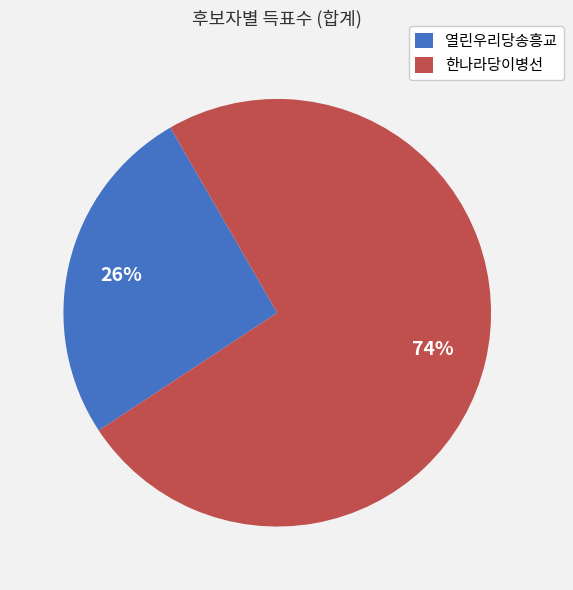

Which has a higher value, 한나라당이병선 or 열린우리당송흥교?

한나라당이병선